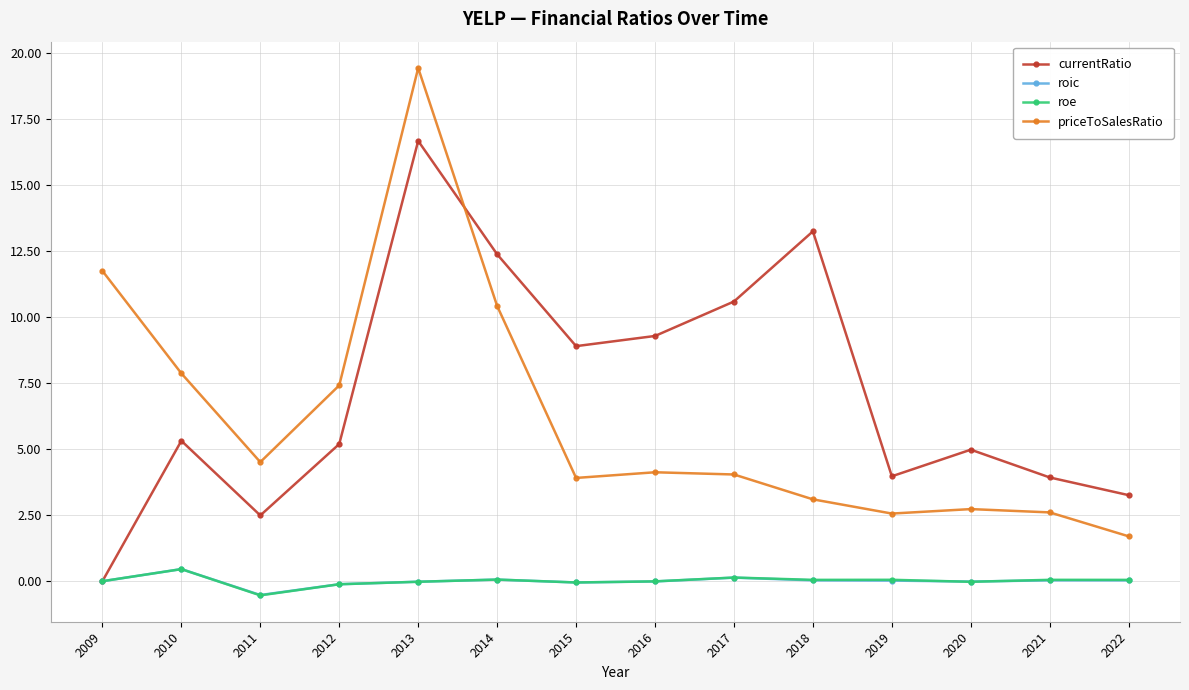

What is the difference between the maximum and minimum values in the roe series?

1.0